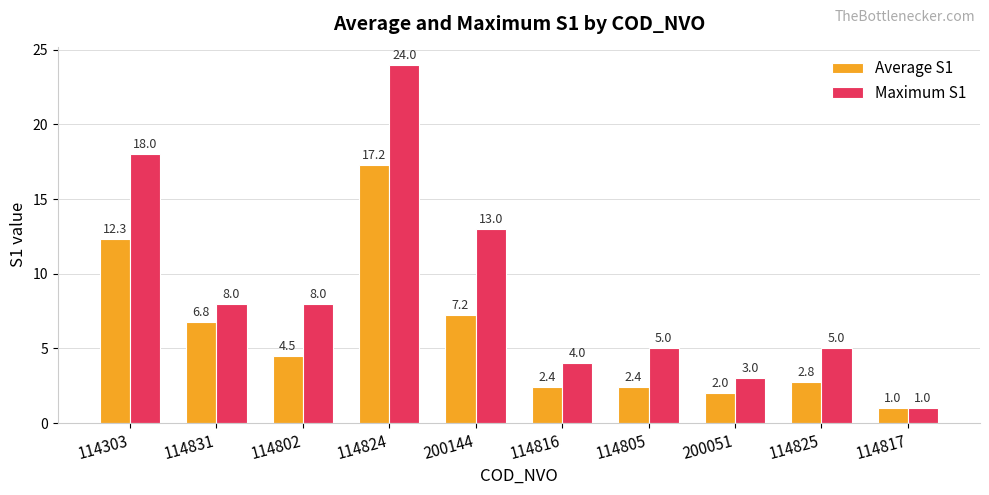

Does the chart contain stacked bars?

No